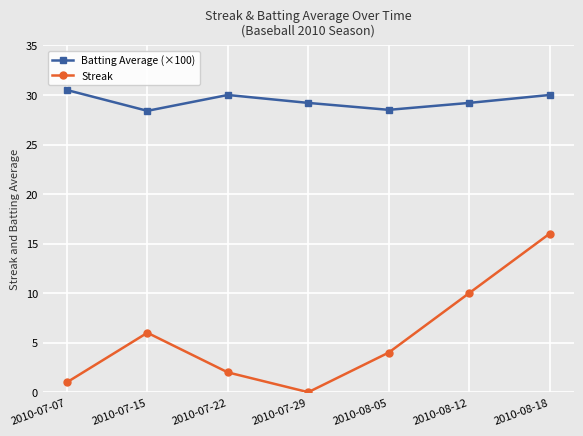

How many series are shown in this chart?

2